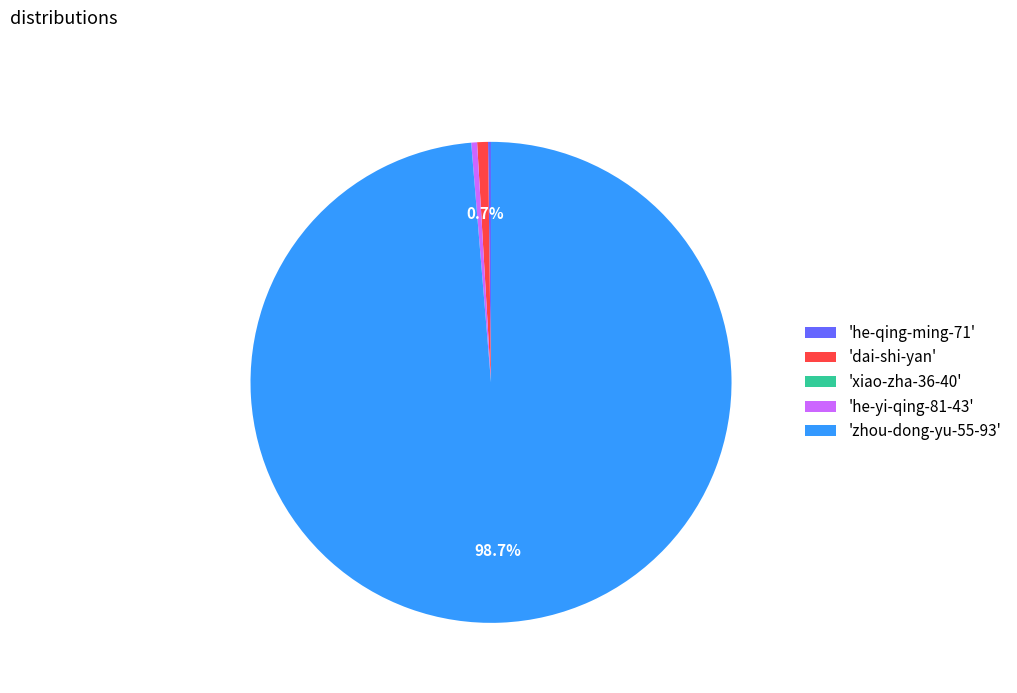

Which category has the biggest portion of the pie?

'zhou-dong-yu-55-93'